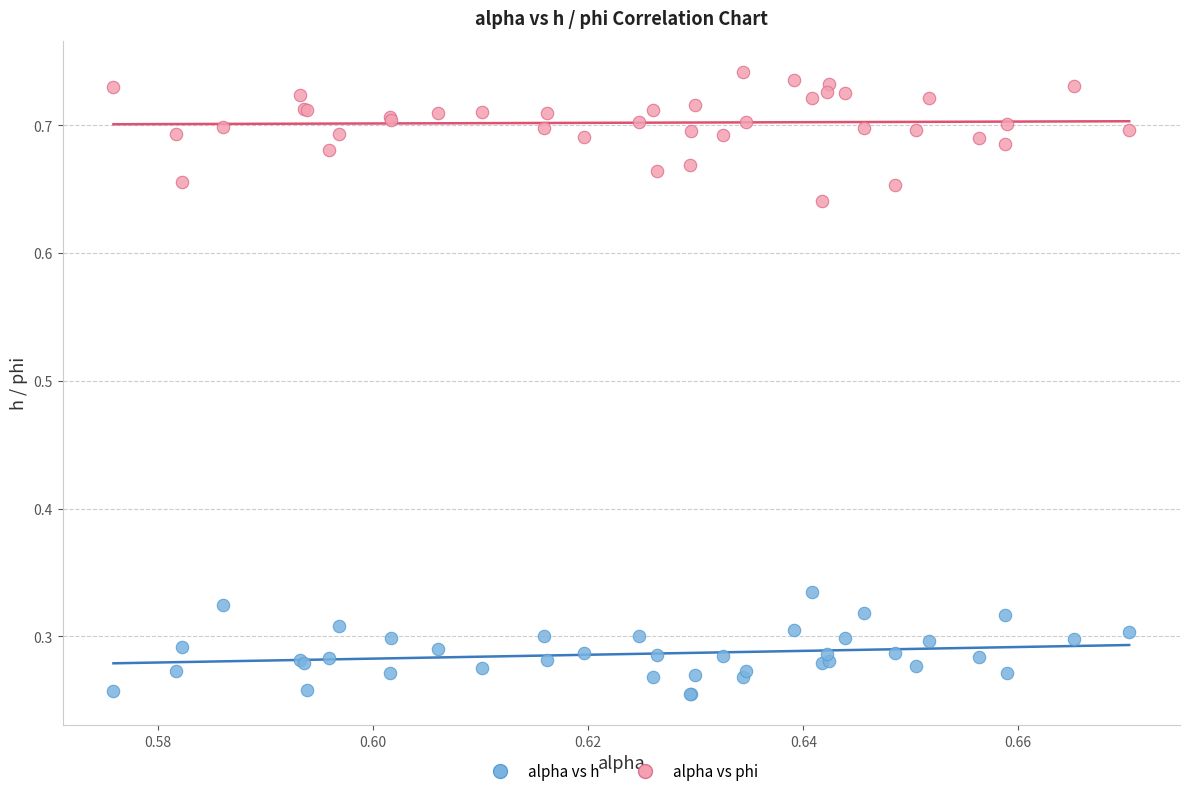

Which series has the widest spread of Y values?

alpha vs phi